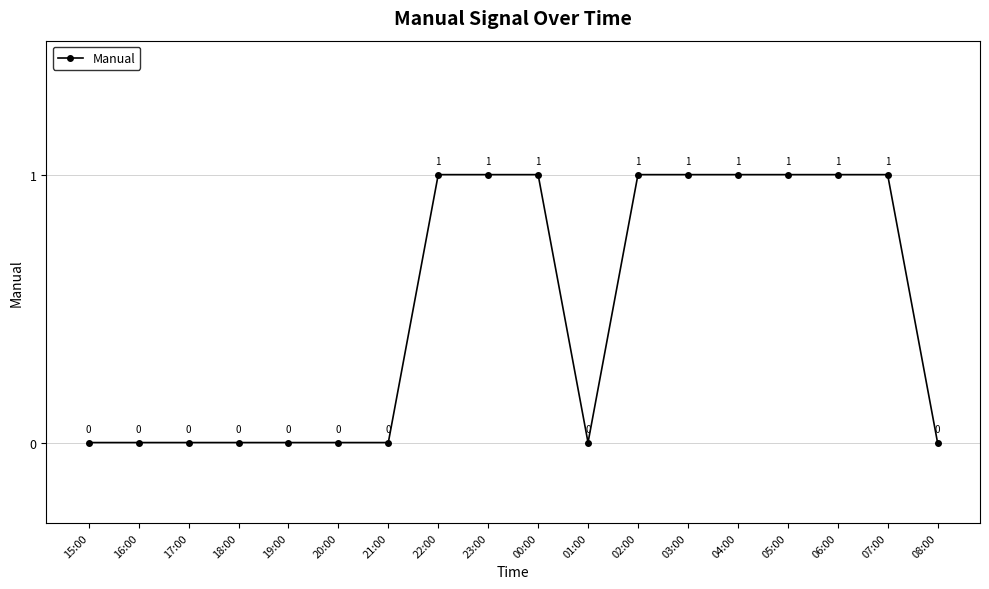

Reading left to right, extract all data points from this chart.

15:00=0	16:00=0	17:00=0	18:00=0	19:00=0	20:00=0	21:00=0	22:00=1	23:00=1	00:00=1	01:00=0	02:00=1	03:00=1	04:00=1	05:00=1	06:00=1	07:00=1	08:00=0